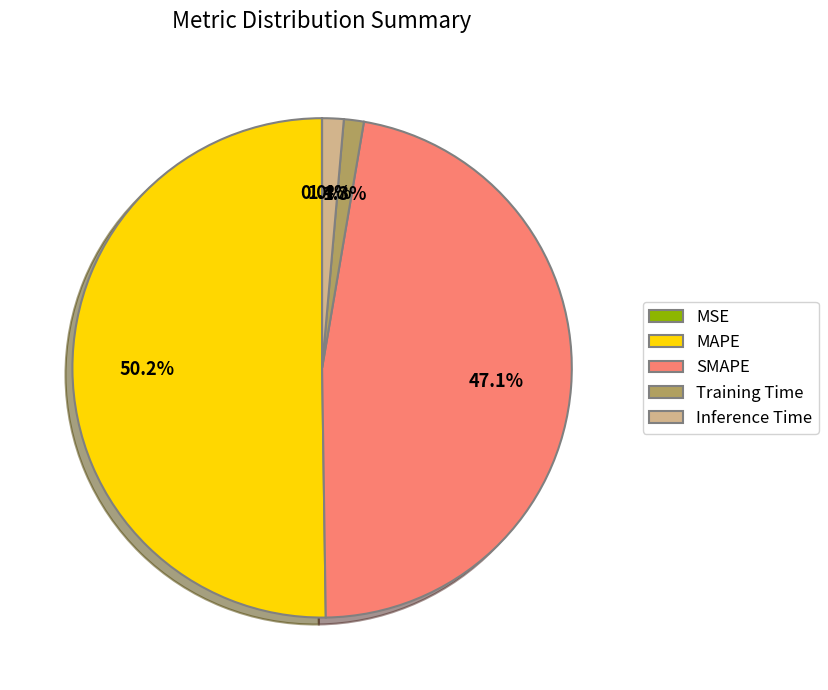

Which slice represents more than half of the pie?

MAPE